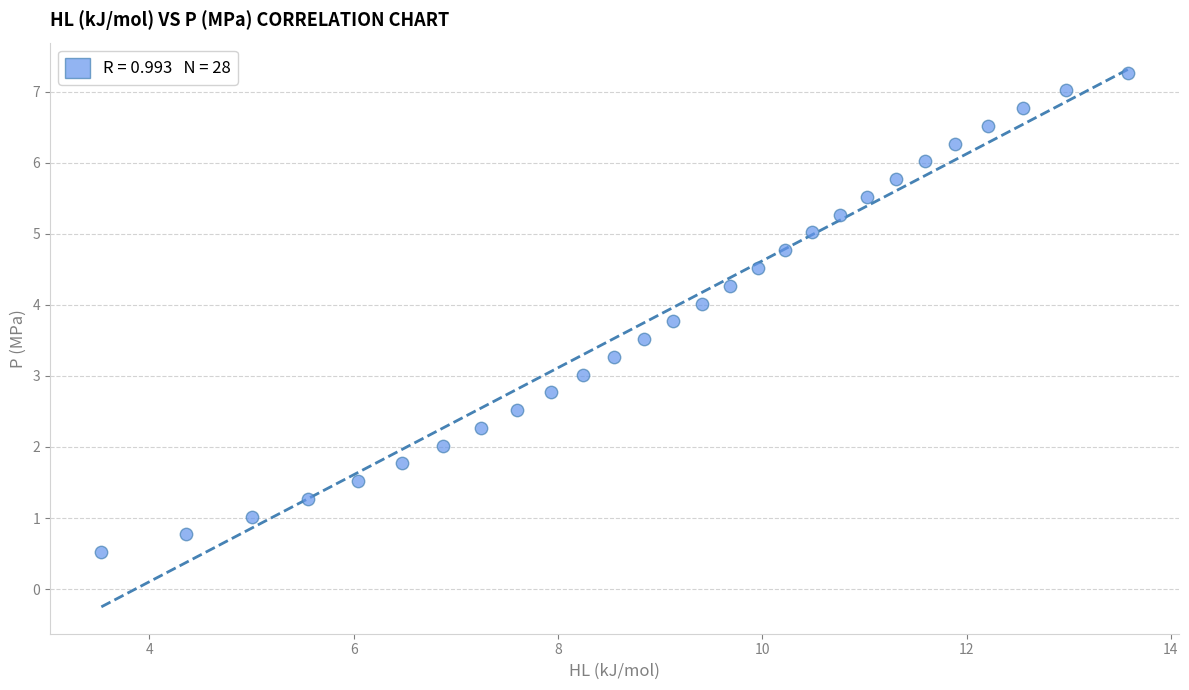

What is the range of X values (max minus min)?

10.0